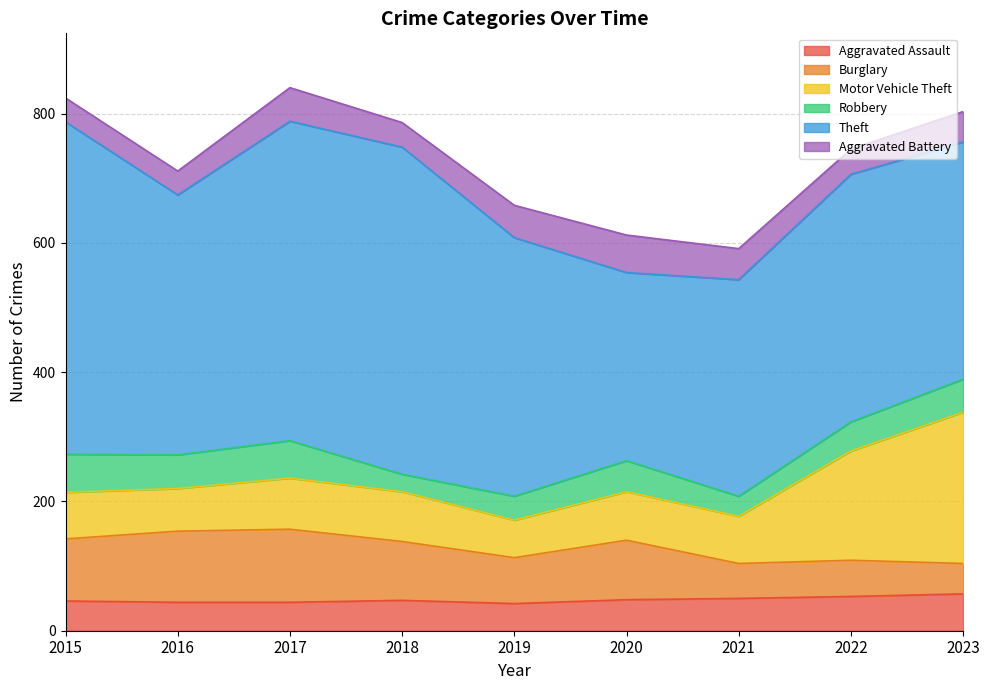

Which series has the largest range (max minus min)?

Theft